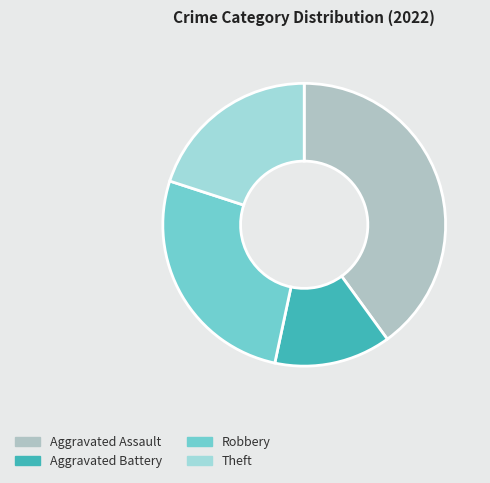

How many slices are in this pie chart?

4